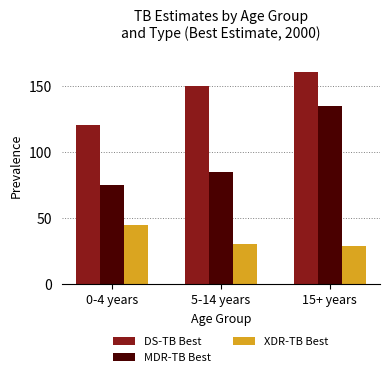

Reading left to right, list all the values displayed in this chart.

DS-TB Best: 0-4 years=120	5-14 years=150	15+ years=160
MDR-TB Best: 0-4 years=75	5-14 years=85	15+ years=135
XDR-TB Best: 0-4 years=45	5-14 years=30	15+ years=29